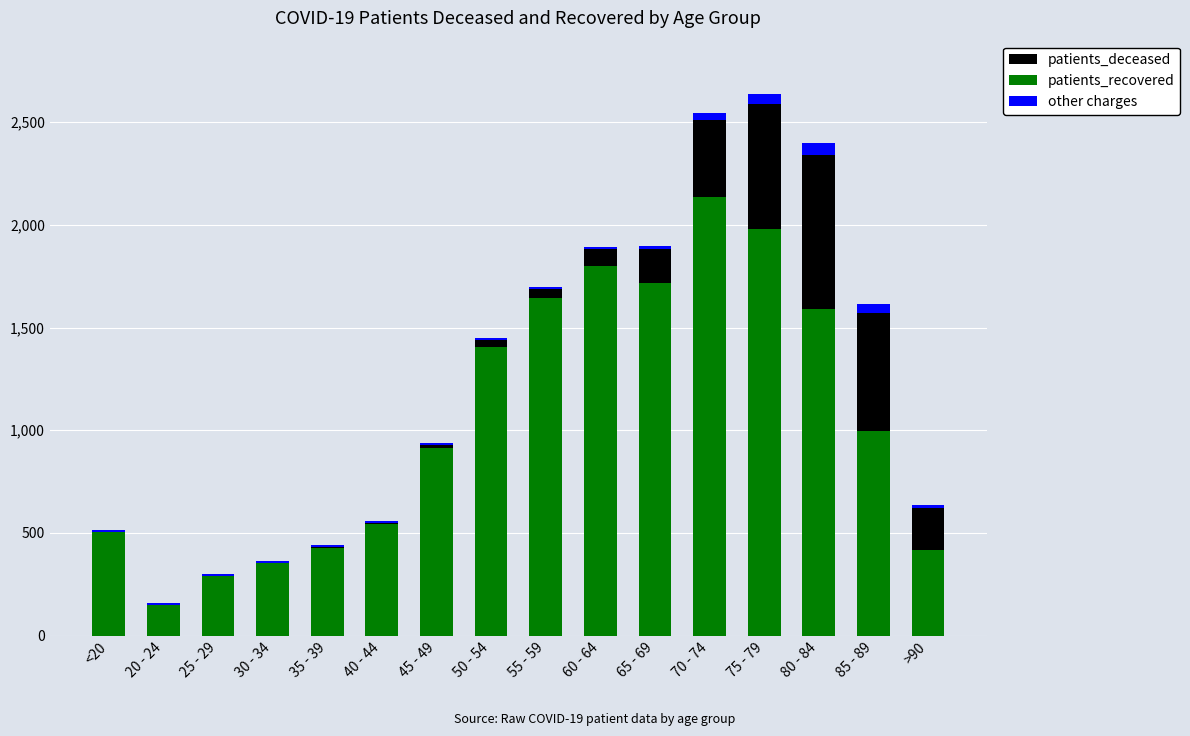

At which label does patients_recovered reach its peak?

70 - 74